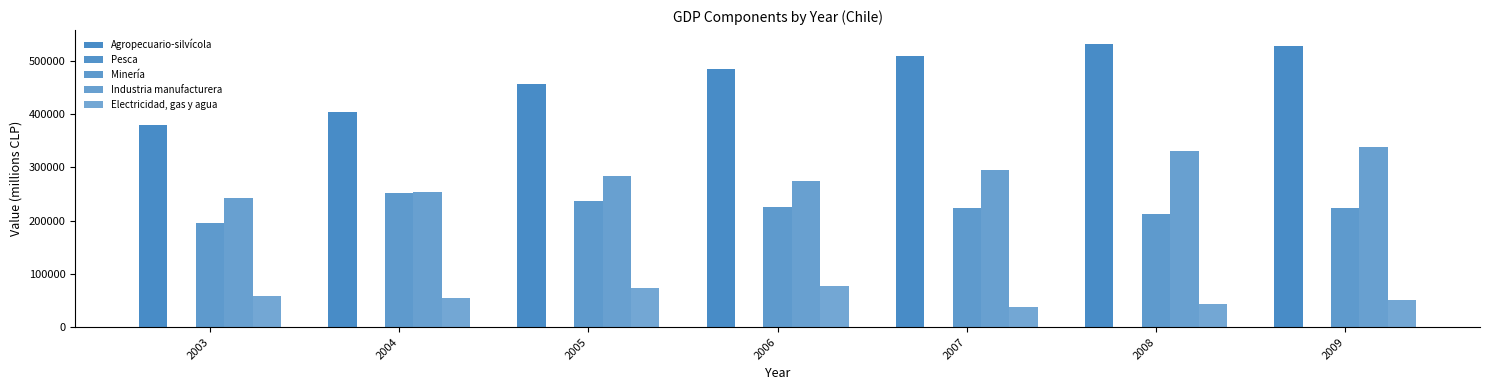

Count the number of categories in the chart.

7